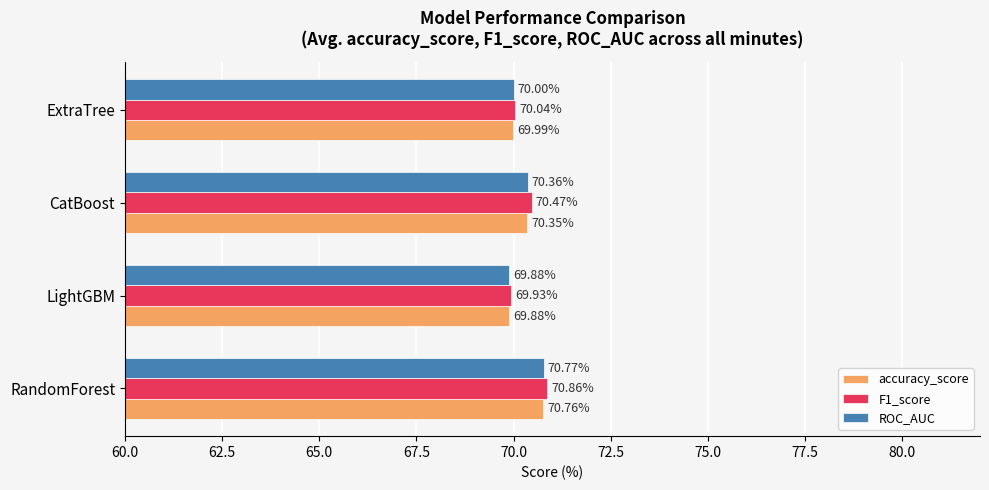

What is the difference between the maximum and second lowest values in the ROC_AUC series?

0.8